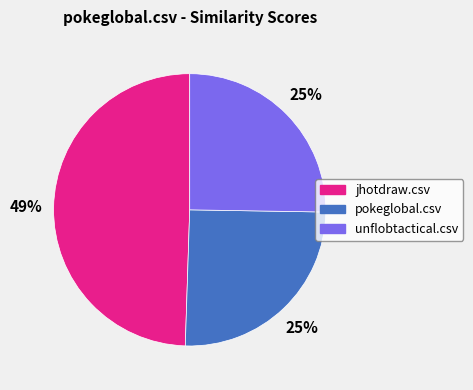

Does jhotdraw.csv account for over 50% of the chart?

No